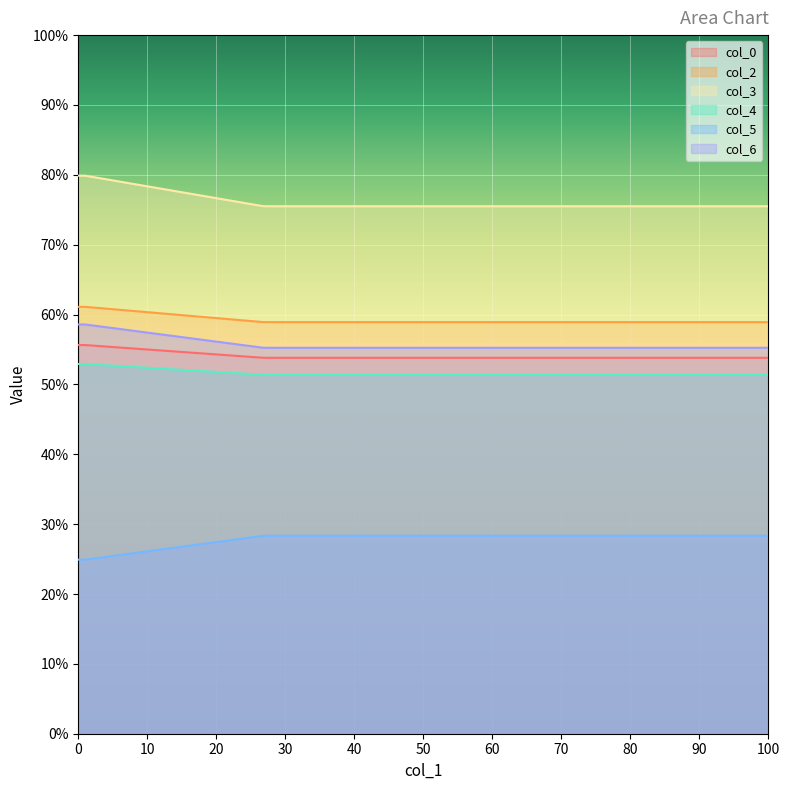

True or false: col_4 and col_5 cross at least once.

False